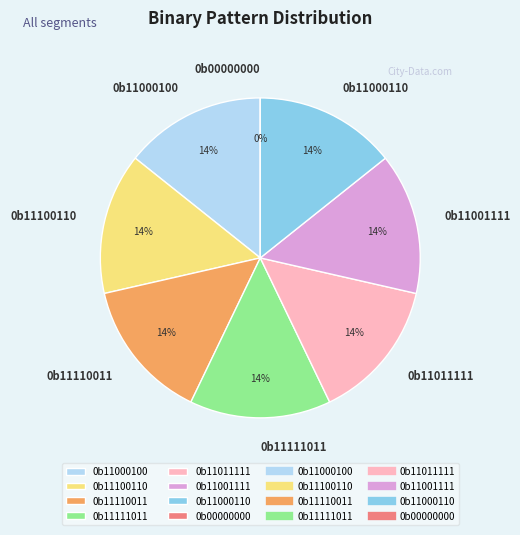

Does 0b11110011 represent more than half of the total?

No